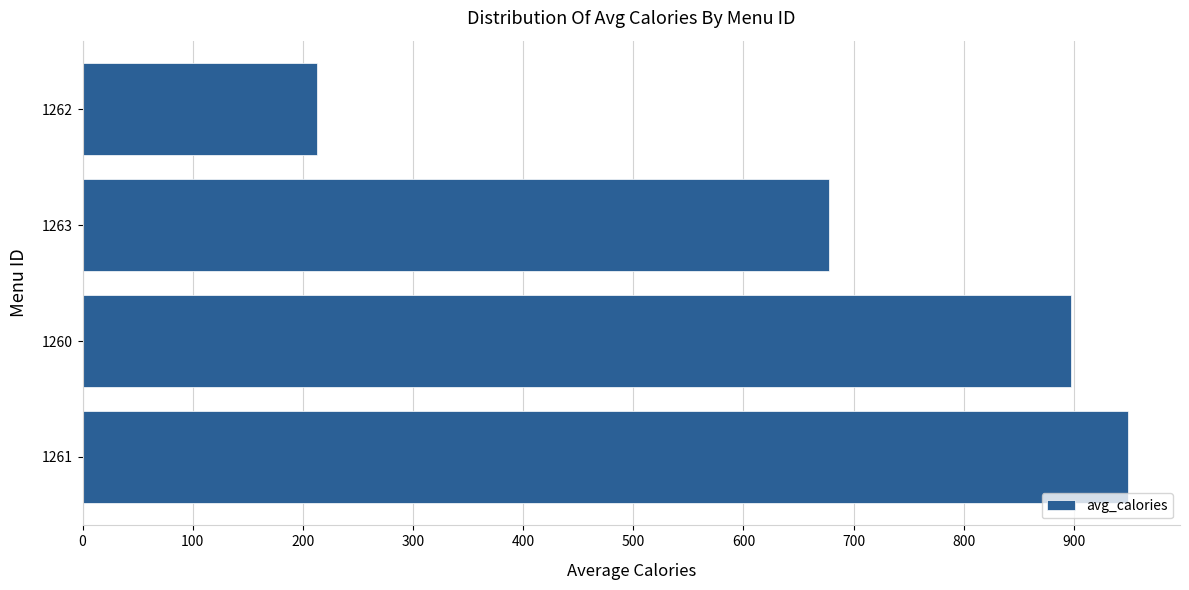

Reading top to bottom, list all the values displayed in this chart.

1262=212.9	1263=677.5	1260=897.5	1261=948.9